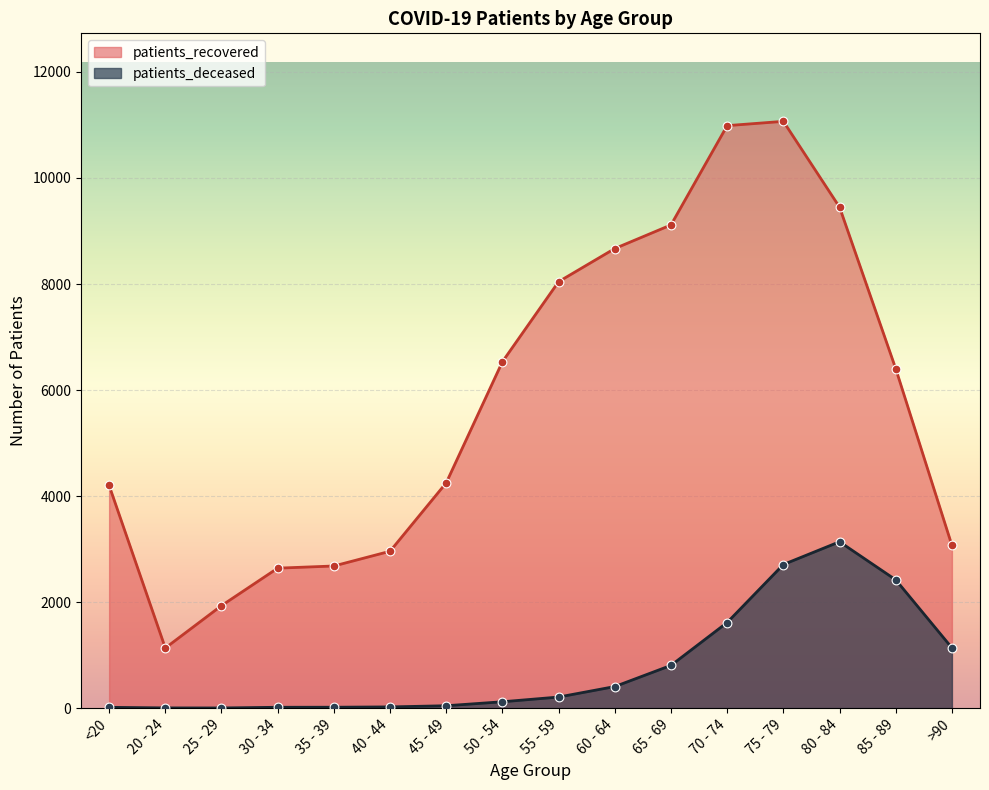

At which category is the sum across all series the highest?

75 - 79